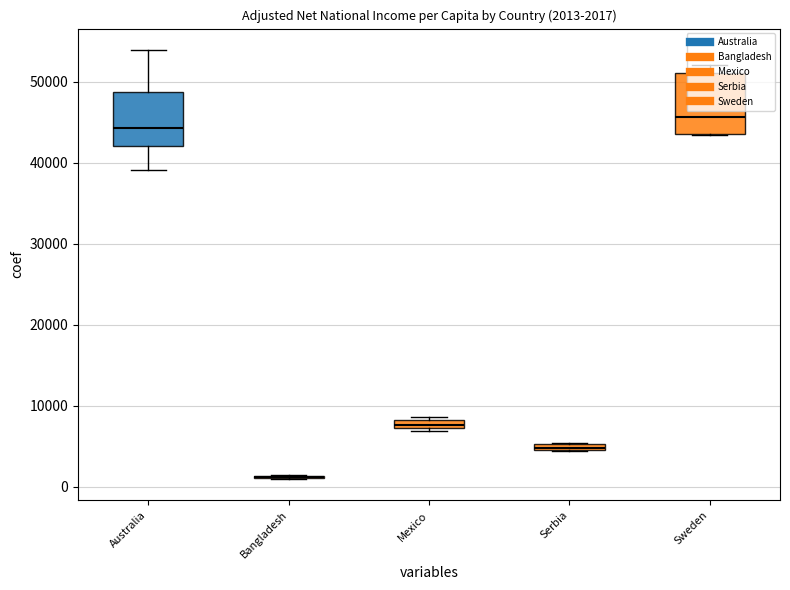

What is the approximate value of Bangladesh at 2014?

1091.5